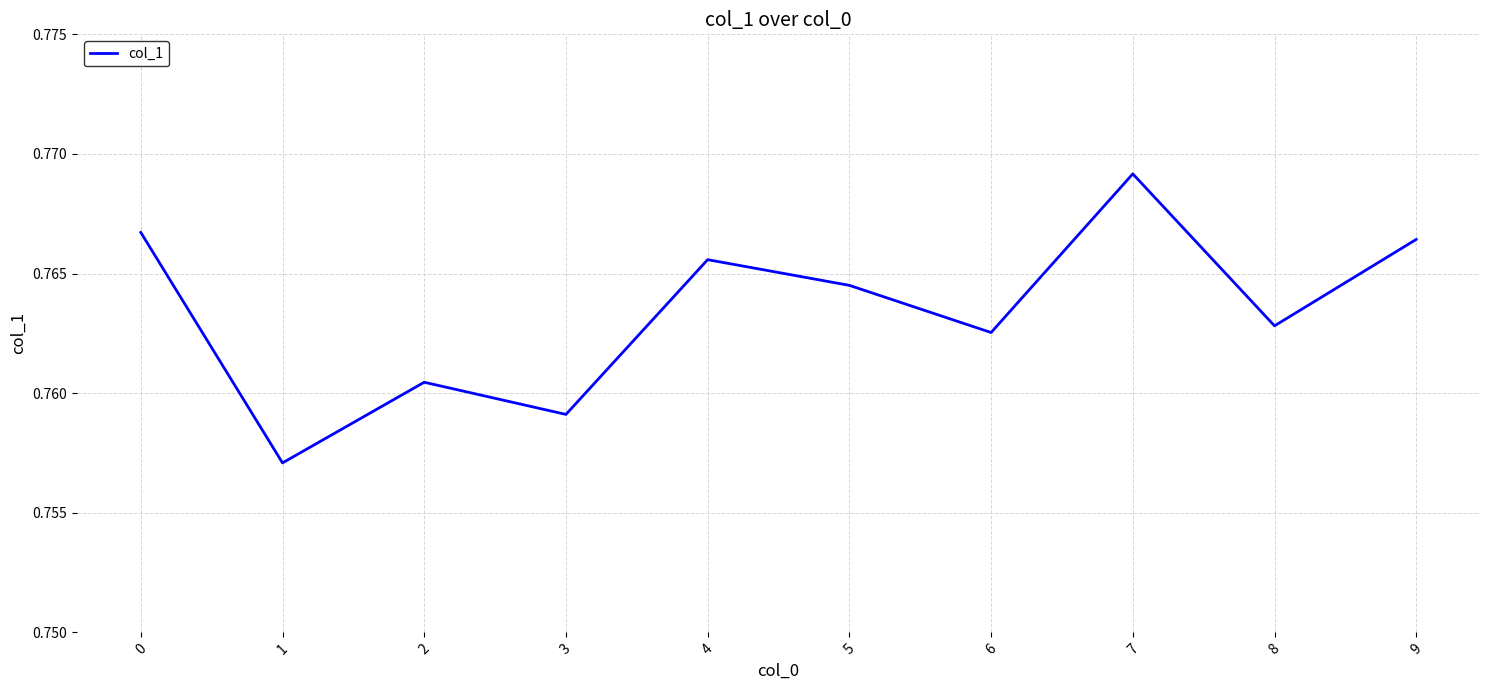

The value at 4 is 0.2. True or false?

False